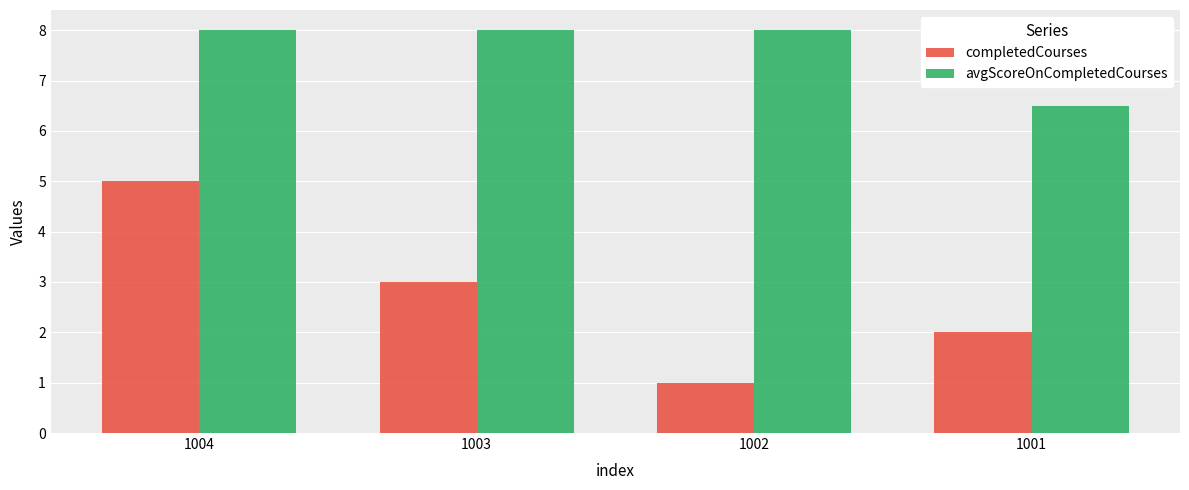

Rank the series by their average value, from lowest to highest.

completedCourses, avgScoreOnCompletedCourses